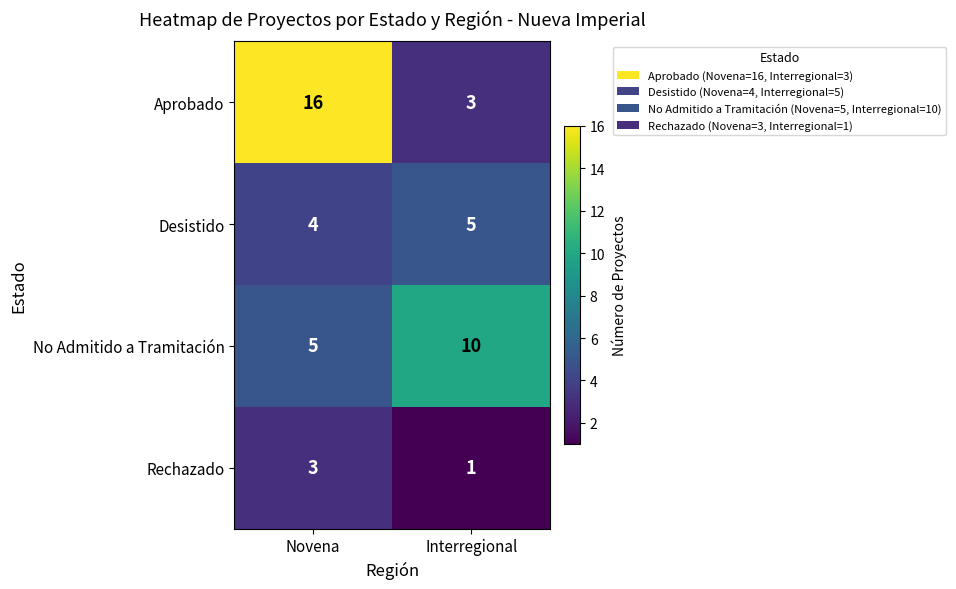

What is the difference between the highest and lowest values at Interregional?

9